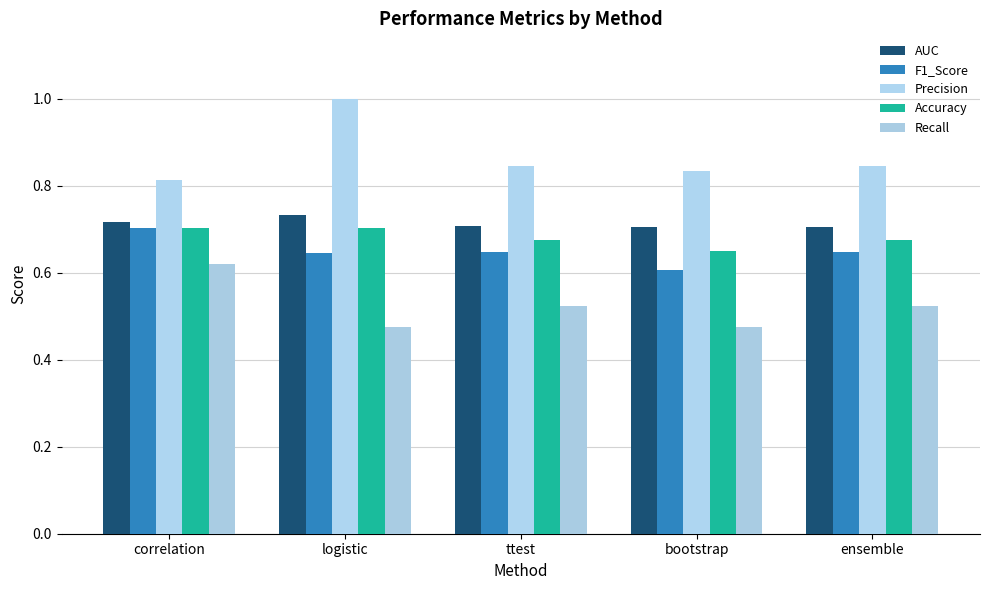

Reading left to right, transcribe all the data shown in this chart.

AUC: 0.7	0.7	0.7	0.7	0.7
F1_Score: 0.7	0.6	0.6	0.6	0.6
Precision: 0.8	1.0	0.8	0.8	0.8
Accuracy: 0.7	0.7	0.7	0.6	0.7
Recall: 0.6	0.5	0.5	0.5	0.5